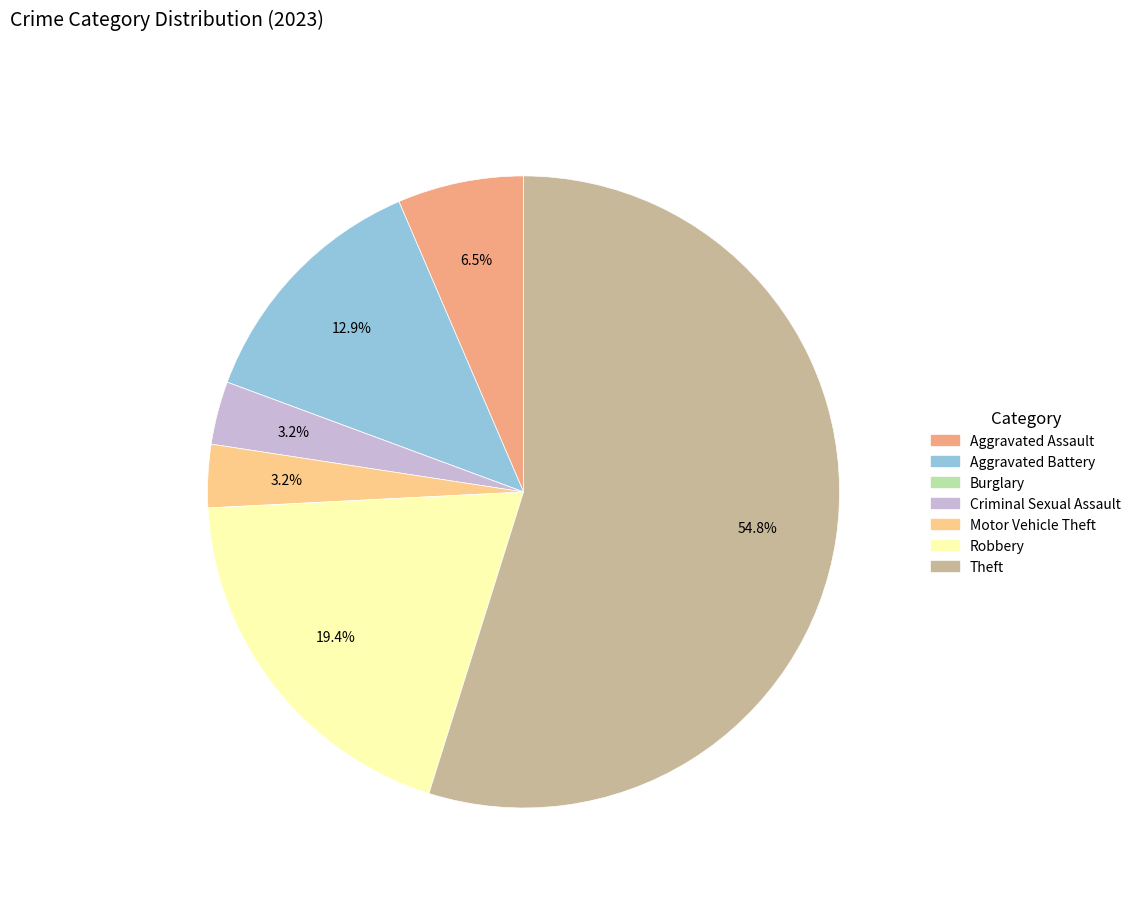

Is the sum of Motor Vehicle Theft and Robbery greater than half?

No